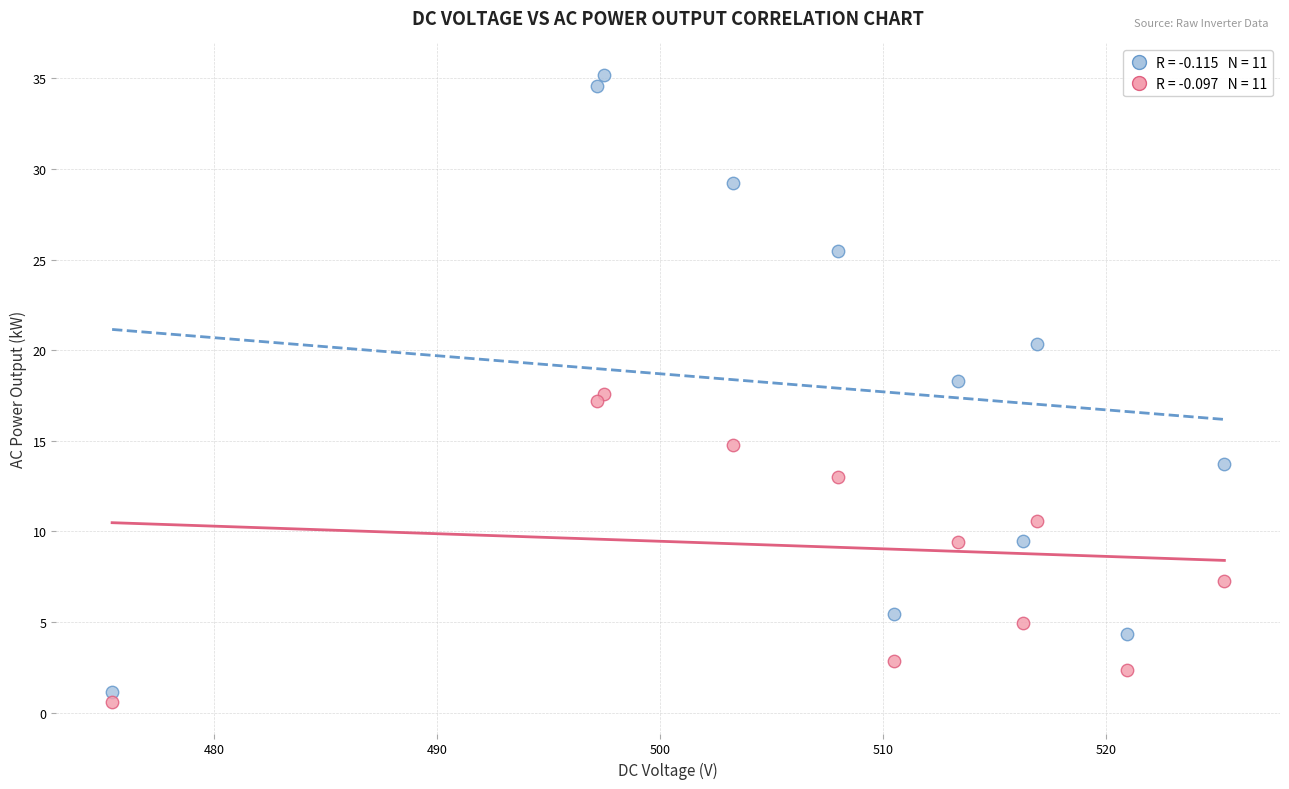

Across all data points, what is the range of Y values (max minus min)?

34.6